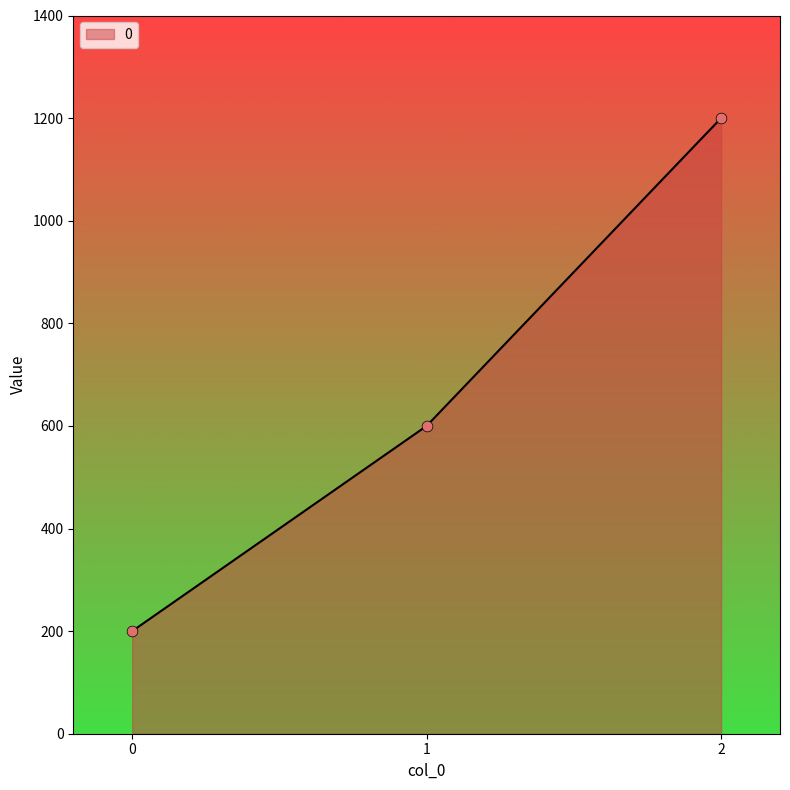

What is the change in value from 1 to 2?

+600